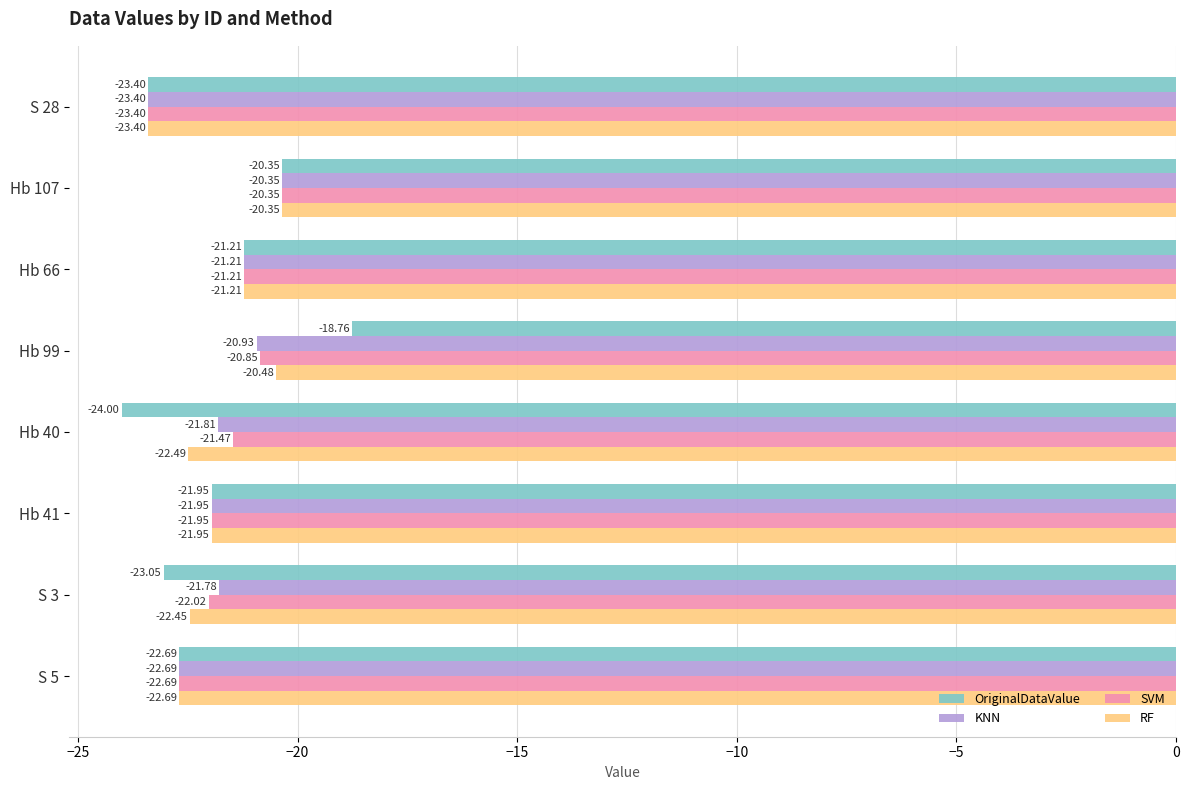

At how many categories does at least one series exceed -22?

6